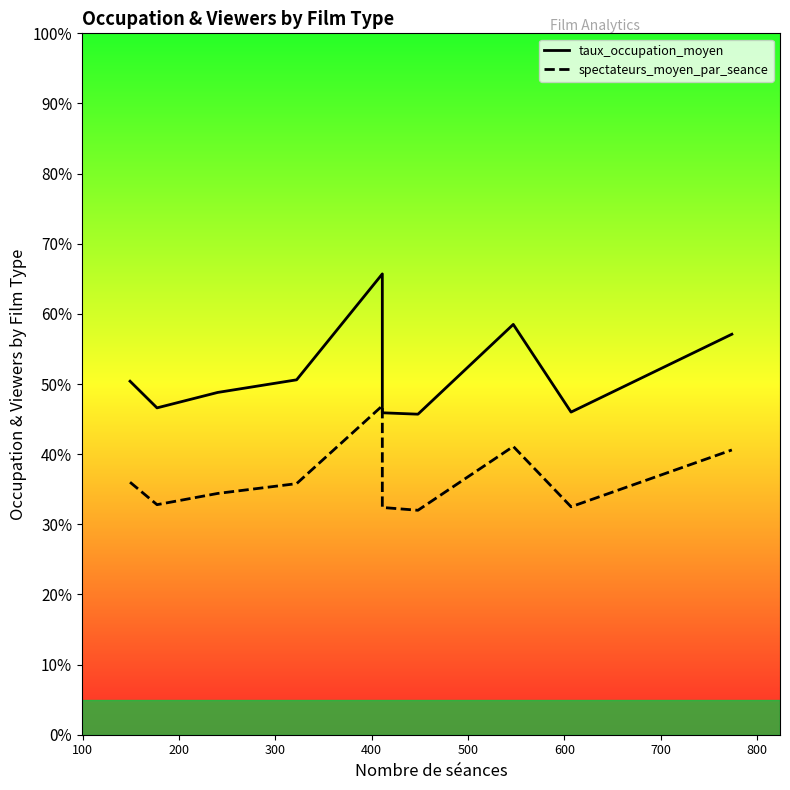

In spectateurs_moyen_par_seance, how many points are lower than both neighbors (excluding endpoints)?

3